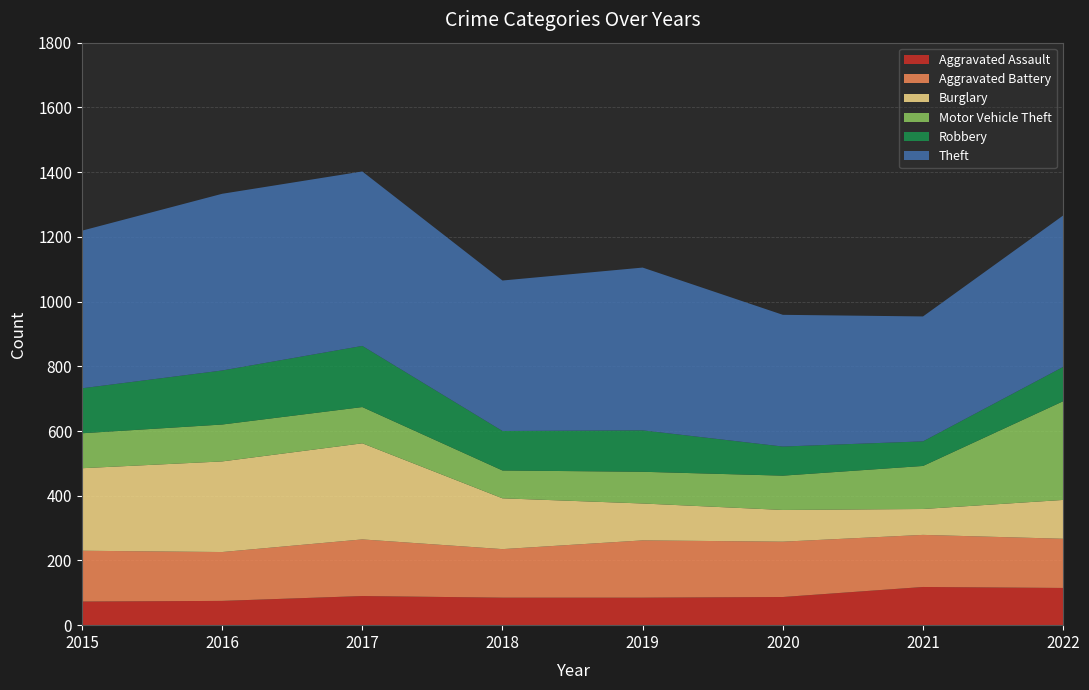

Reading left to right, list all the values displayed in this chart.

Aggravated Assault: 2015=73	2016=75	2017=90	2018=85	2019=85	2020=87	2021=118	2022=115
Aggravated Battery: 2015=157	2016=151	2017=175	2018=150	2019=177	2020=171	2021=161	2022=152
Burglary: 2015=255	2016=280	2017=297	2018=157	2019=114	2020=98	2021=80	2022=120
Motor Vehicle Theft: 2015=108	2016=114	2017=112	2018=86	2019=98	2020=106	2021=133	2022=305
Robbery: 2015=139	2016=167	2017=189	2018=122	2019=128	2020=90	2021=76	2022=106
Theft: 2015=487	2016=546	2017=539	2018=465	2019=503	2020=407	2021=386	2022=468